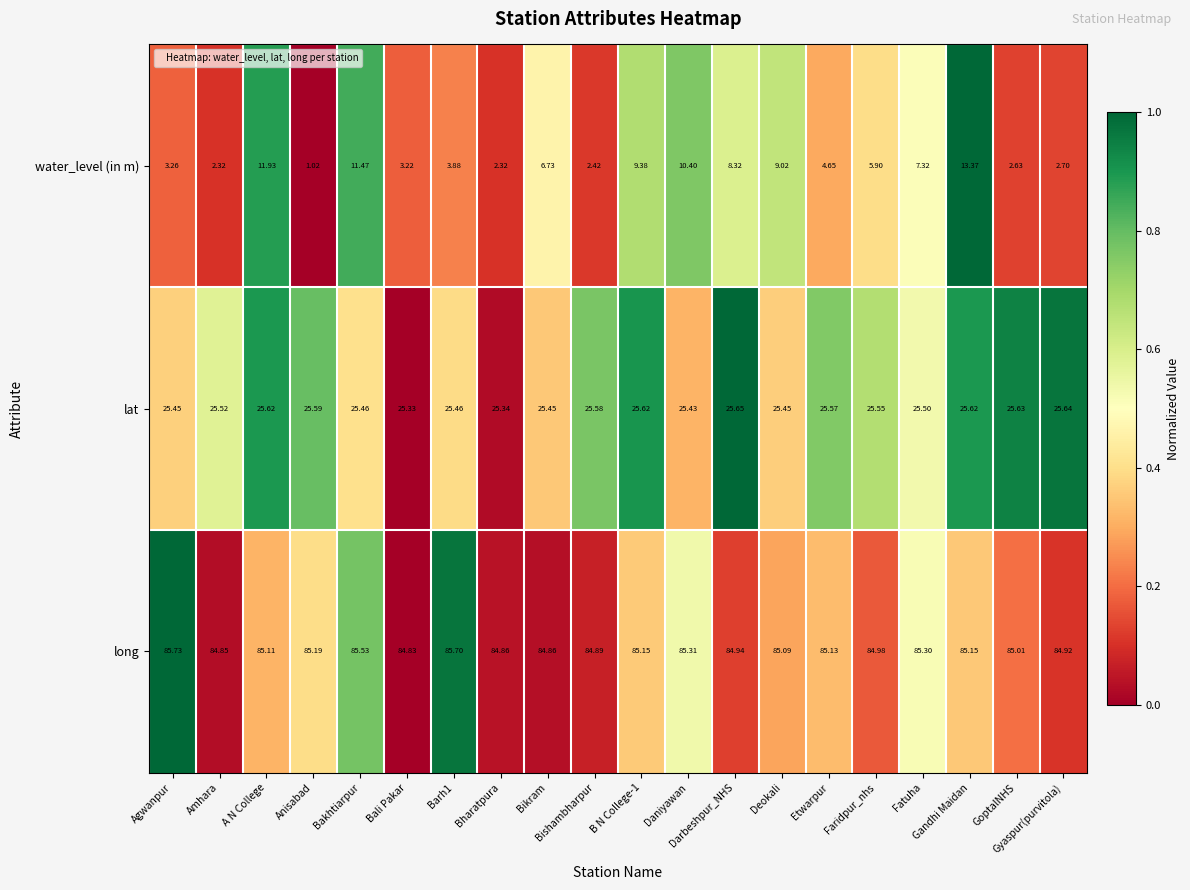

Which series has the widest spread of values?

water_level (in m)